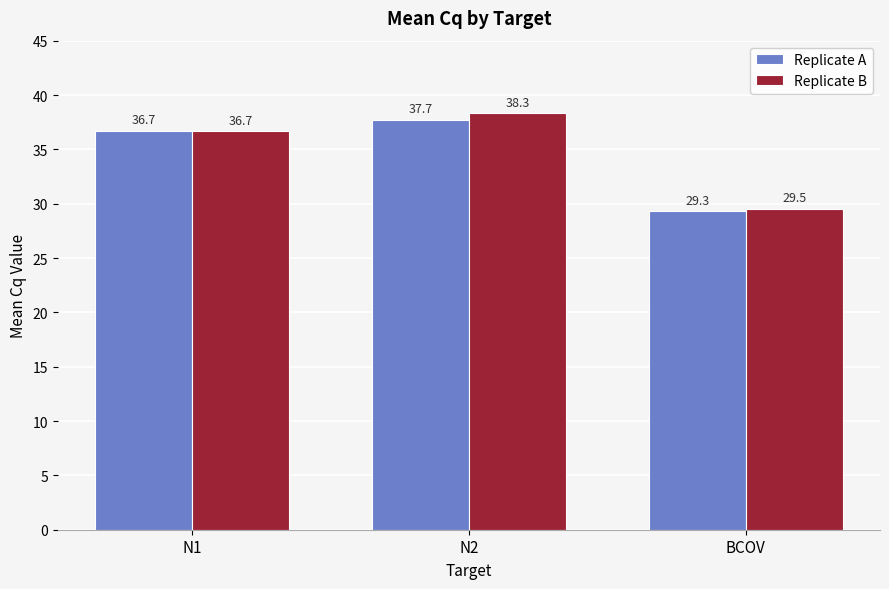

At how many categories does at least one series exceed 32?

2